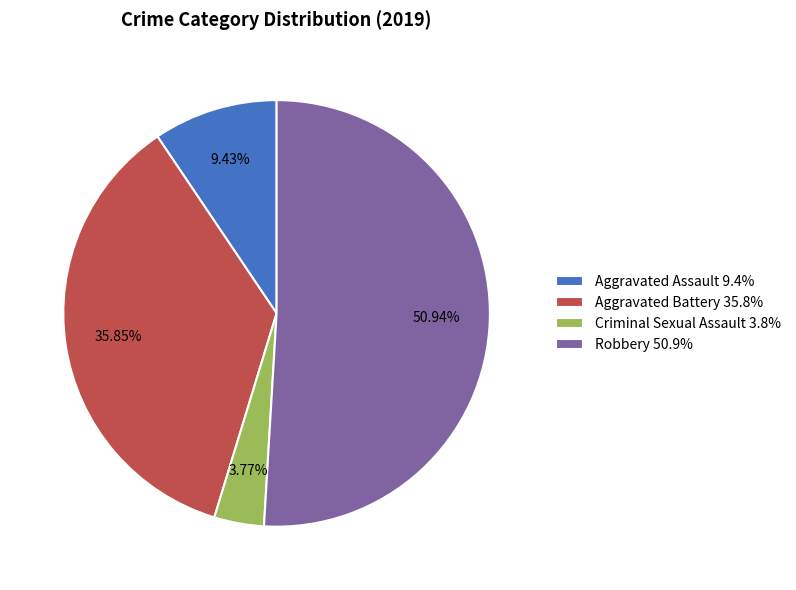

Which slice represents more than half of the pie?

Robbery